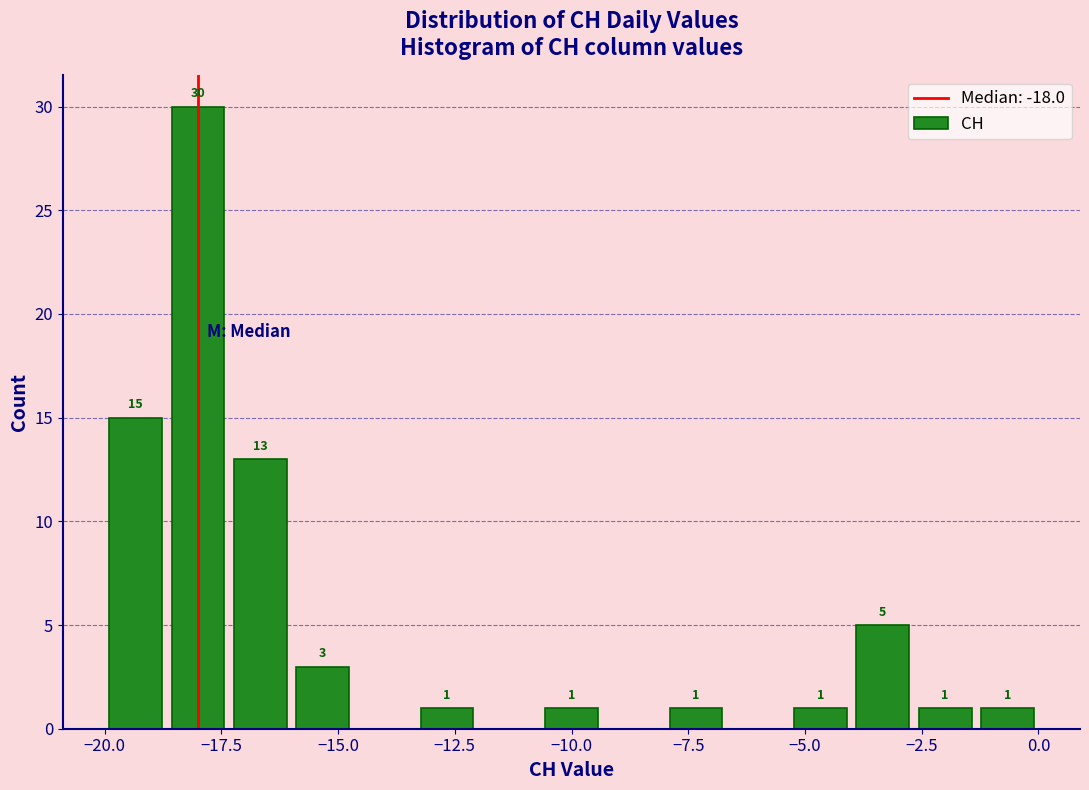

Read against the x-axis, roughly where is the centre of the tallest bar?

-18.0